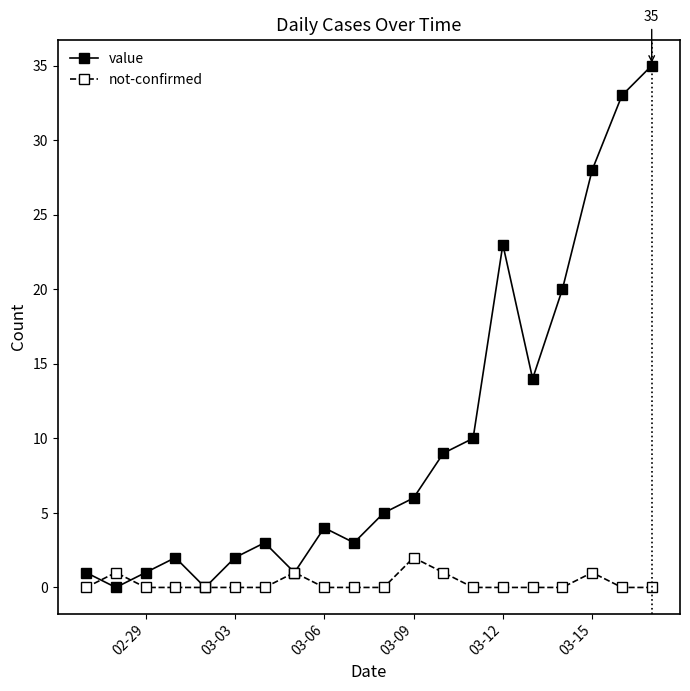

True or false: value has more than 1 points higher than both neighbors.

True